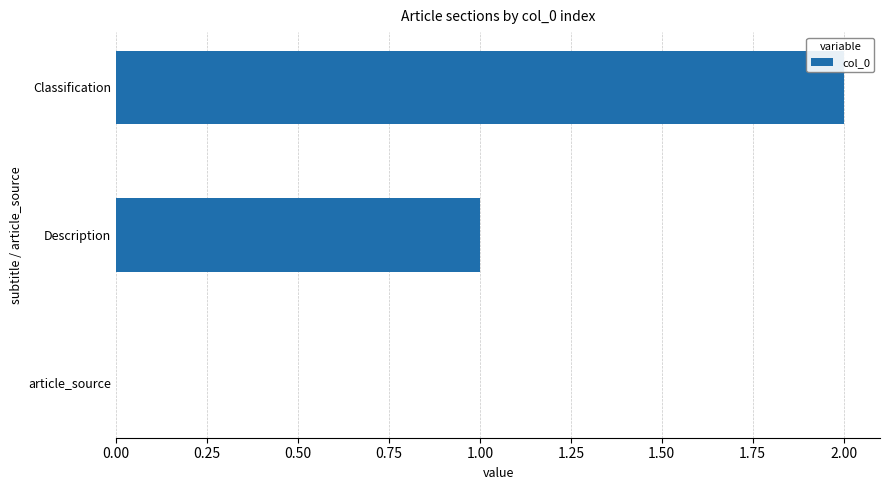

What is the sum of all values?

3